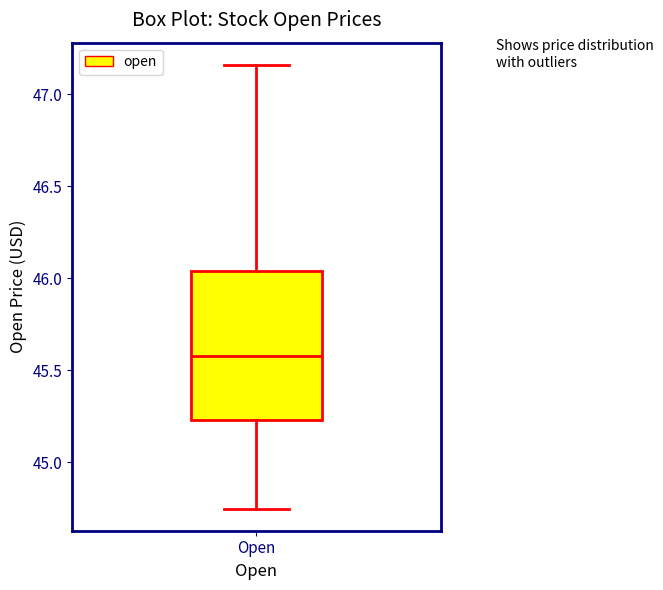

Where does the median line of the box for Open sit on the y-axis? The values are not printed on the chart, so give them approximately, as read against the axis.

45.60